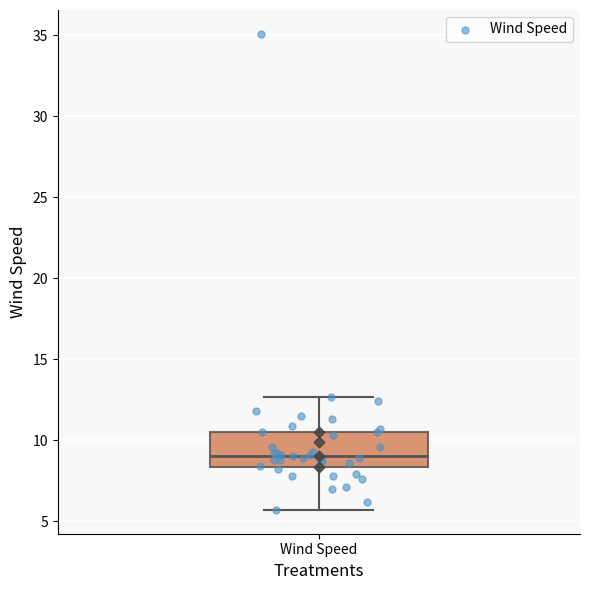

Where does the lower whisker of the box for Wind Speed end on the y-axis? The values are not printed on the chart, so give them approximately, as read against the axis.

5.5